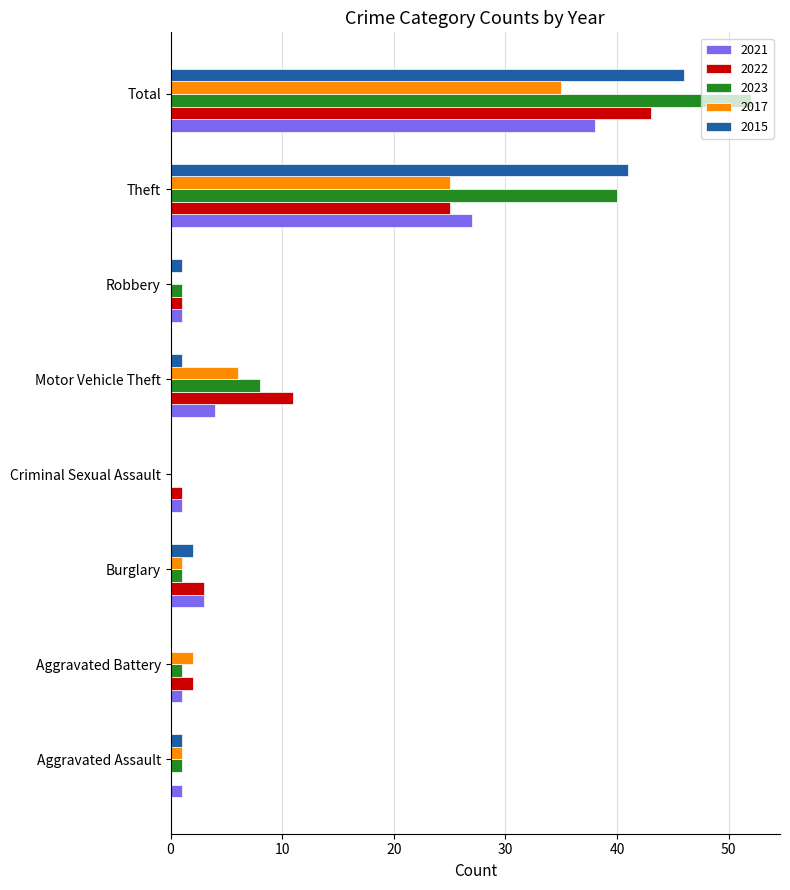

How many categories are shown in the chart?

8